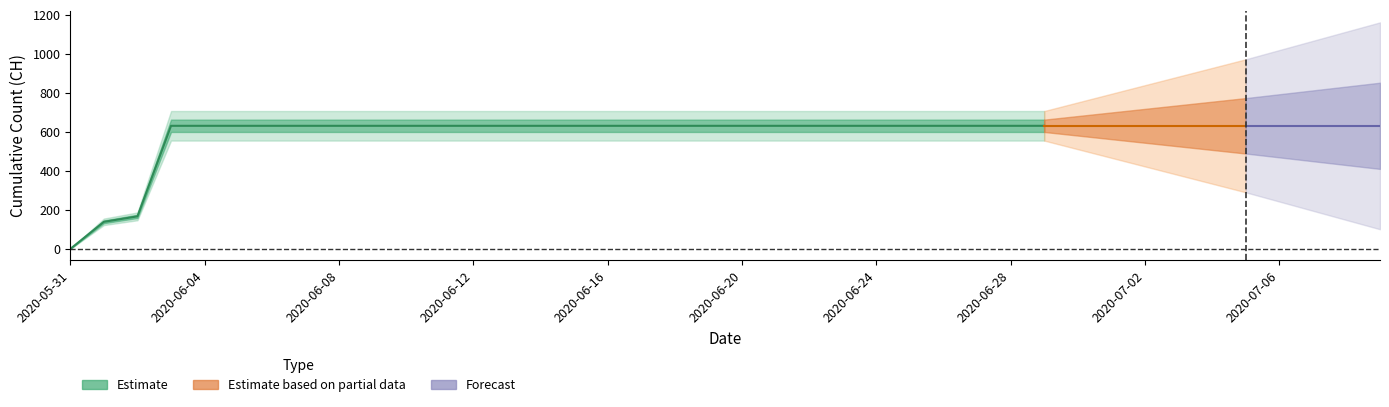

Reading left to right, transcribe all the data shown in this chart.

2020-05-31=0	2020-06-01=139	2020-06-02=167	2020-06-03=631	2020-06-04=631	2020-06-05=631	2020-06-06=631	2020-06-07=631	2020-06-08=631	2020-06-09=631	2020-06-10=631	2020-06-11=631	2020-06-12=631	2020-06-13=631	2020-06-14=631	2020-06-15=631	2020-06-16=631	2020-06-17=631	2020-06-18=631	2020-06-19=631	2020-06-20=631	2020-06-21=631	2020-06-22=631	2020-06-23=631	2020-06-24=631	2020-06-25=631	2020-06-26=631	2020-06-27=631	2020-06-28=631	2020-06-29=631	2020-06-30=631	2020-07-01=631	2020-07-02=631	2020-07-03=631	2020-07-04=631	2020-07-05=631	2020-07-06=631	2020-07-07=631	2020-07-08=631	2020-07-09=631